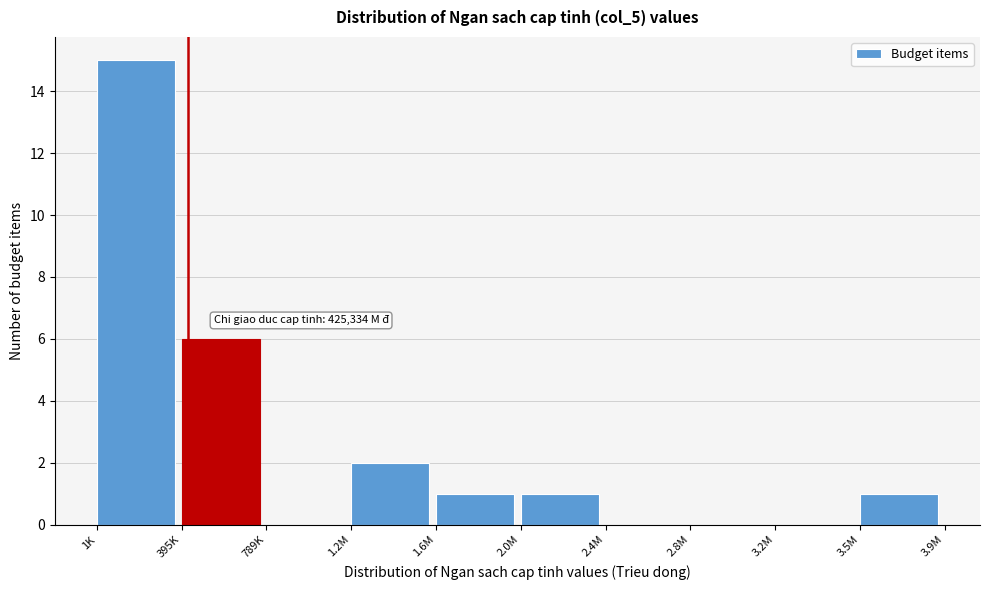

Reading left to right, transcribe all the data shown in this chart.

1K=15	395K=6	789K=0	1.2M=2	1.6M=1	2.0M=1	2.4M=0	2.8M=0	3.2M=0	3.5M=1